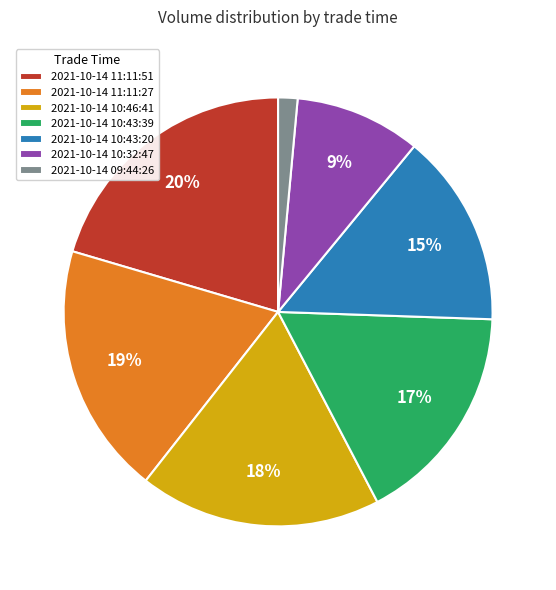

Does any single category account for the majority?

No